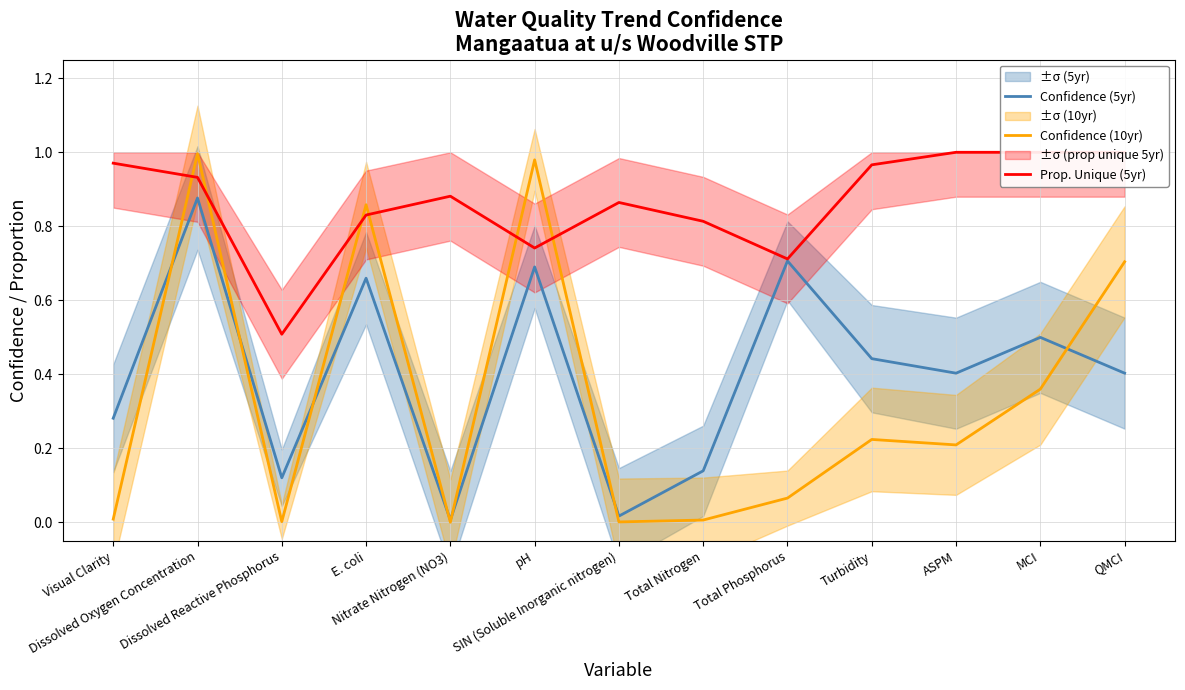

How many data points does each series have?

13